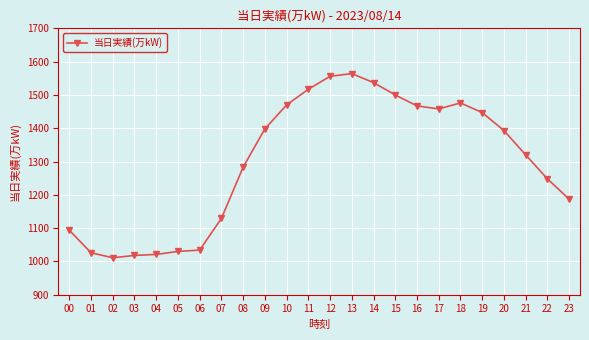

What is the value of the 15th point from the left?

1537